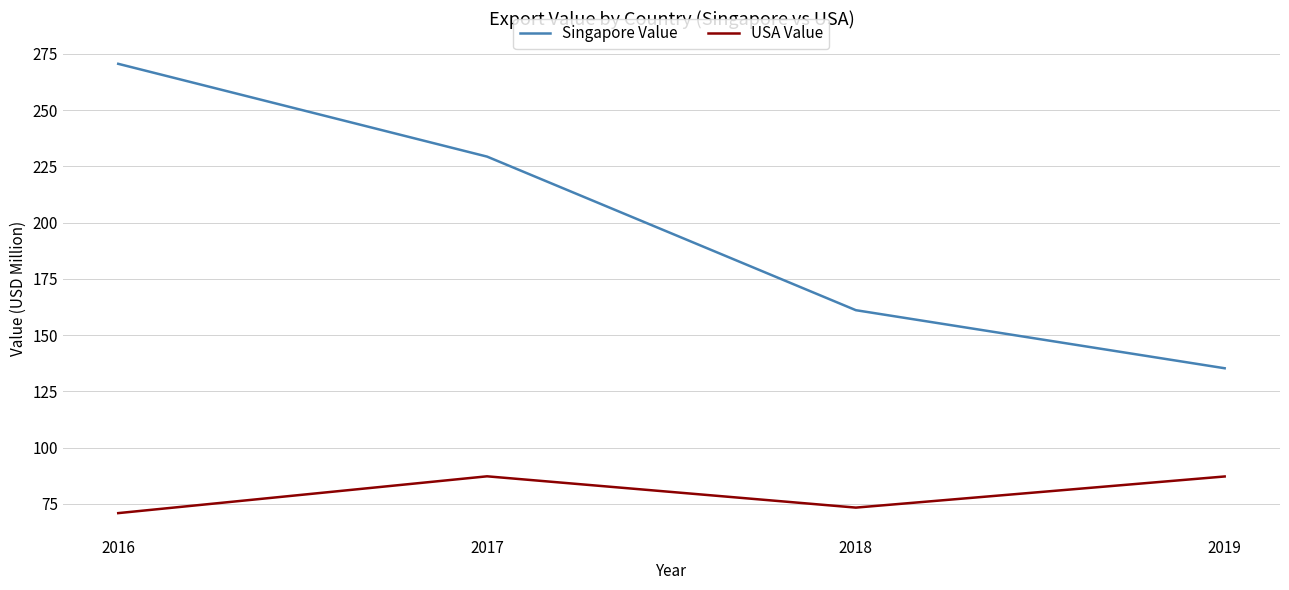

Rank the series at 2016 from lowest to highest value.

USA Value, Singapore Value